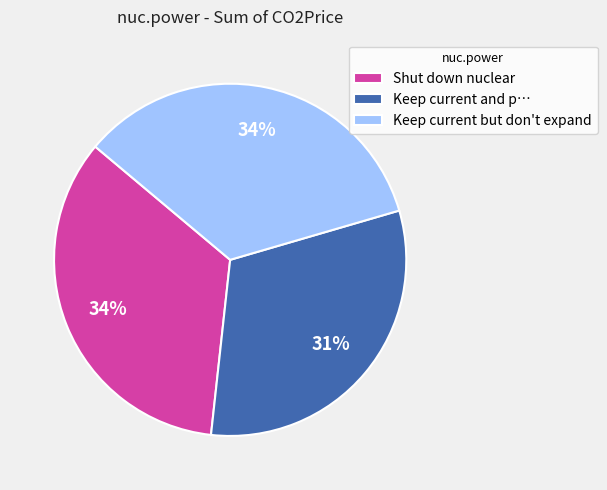

Which category has the smallest portion of the pie?

Keep current and p…